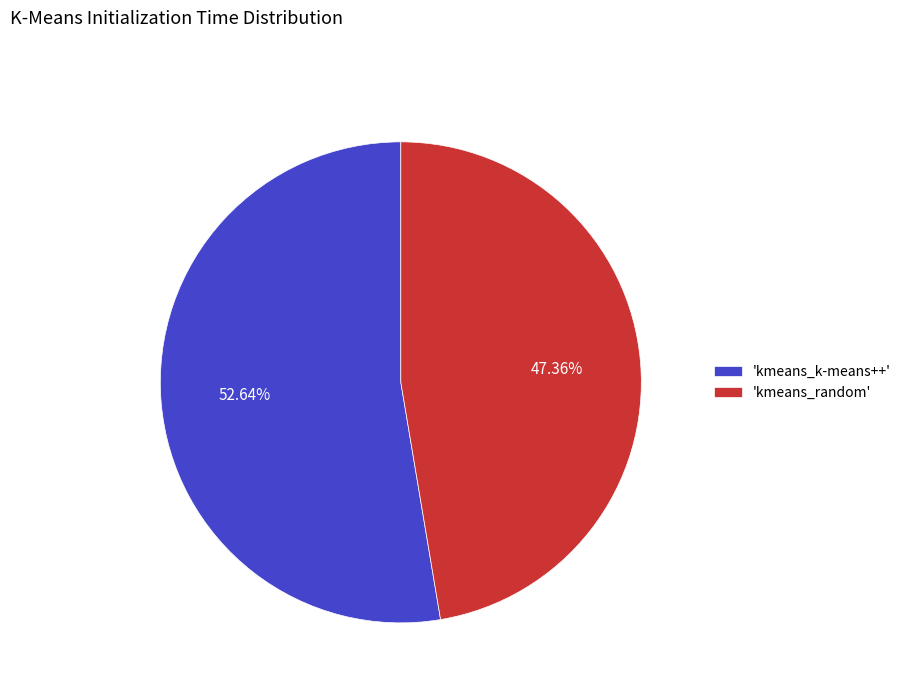

Which slice is the largest?

'kmeans_k-means++'